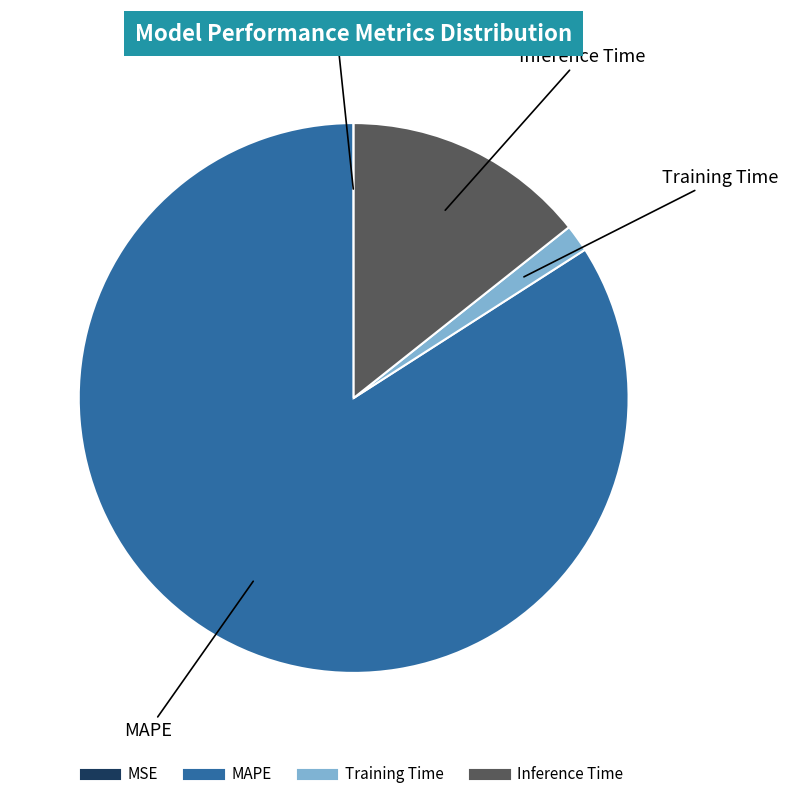

True or false: Inference Time accounts for 14% of the total.

True